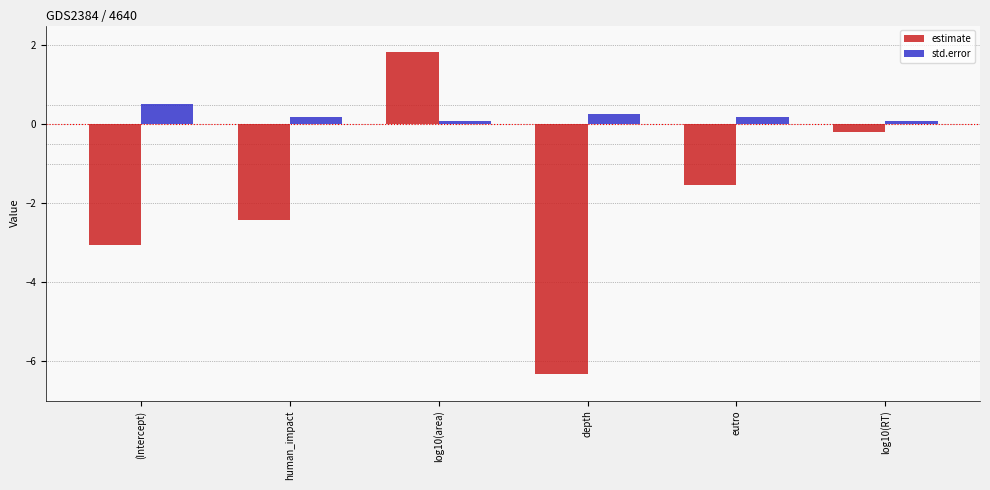

Reading right to left, list all the values displayed in this chart.

estimate: -0.2	-1.5	-6.3	1.8	-2.4	-3.1
std.error: 0.1	0.2	0.3	0.1	0.2	0.5